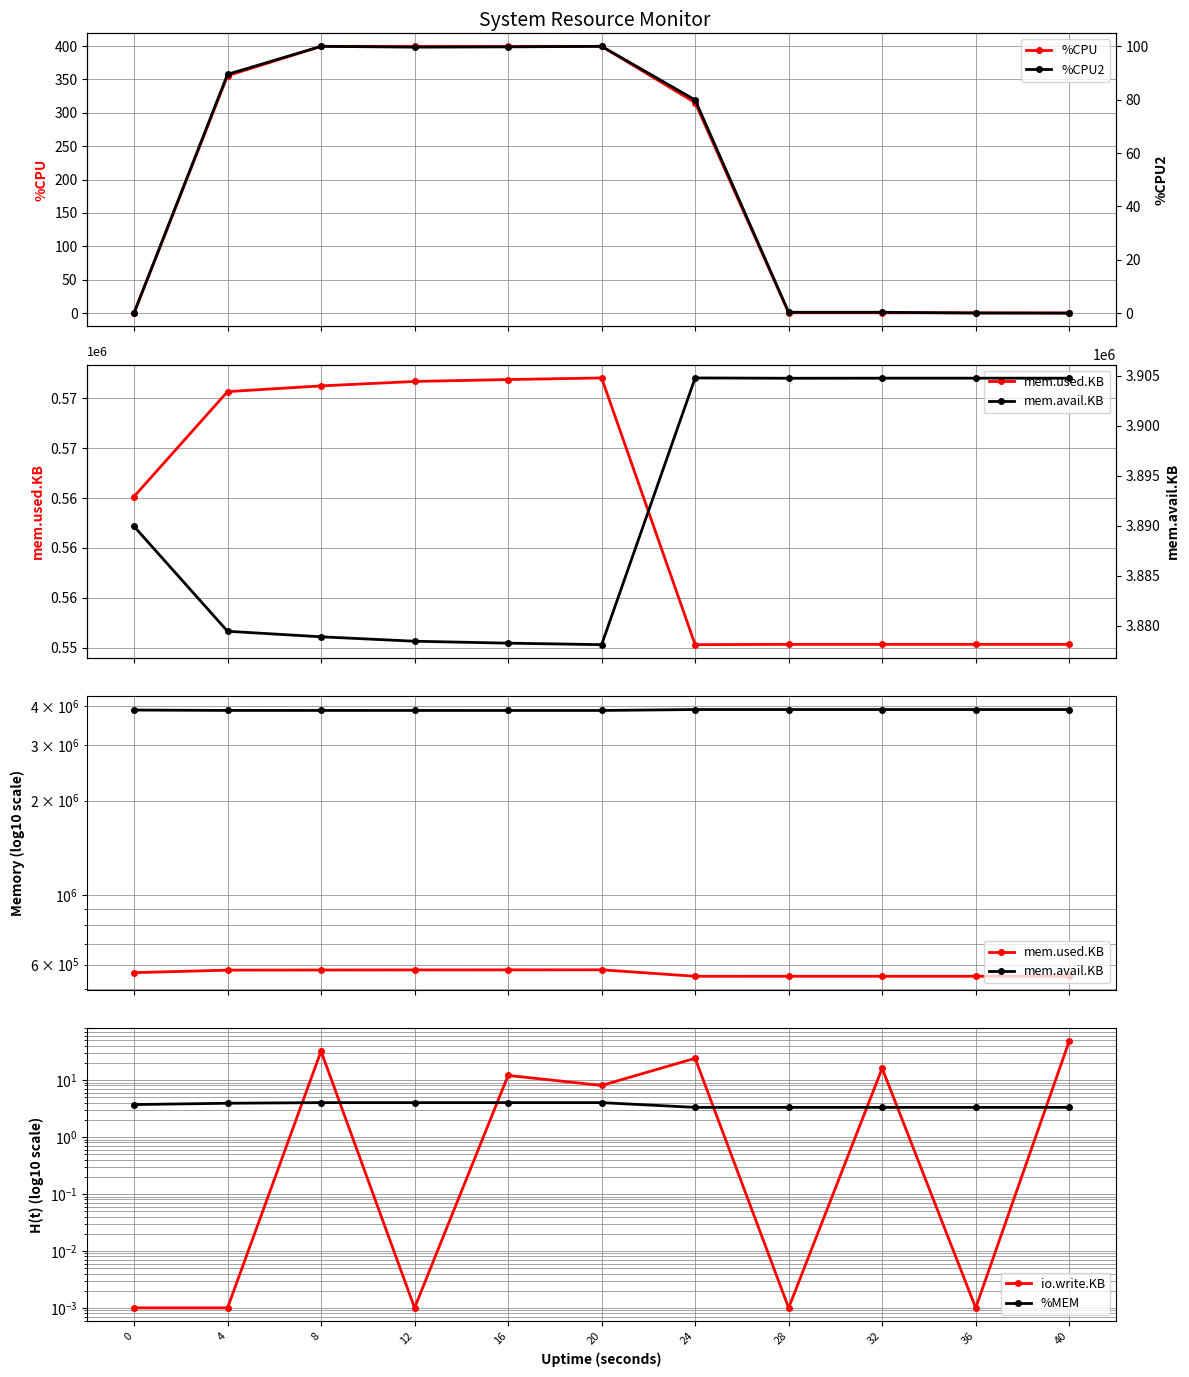

The value of %MEM at 16 is 4.0. True or false?

True